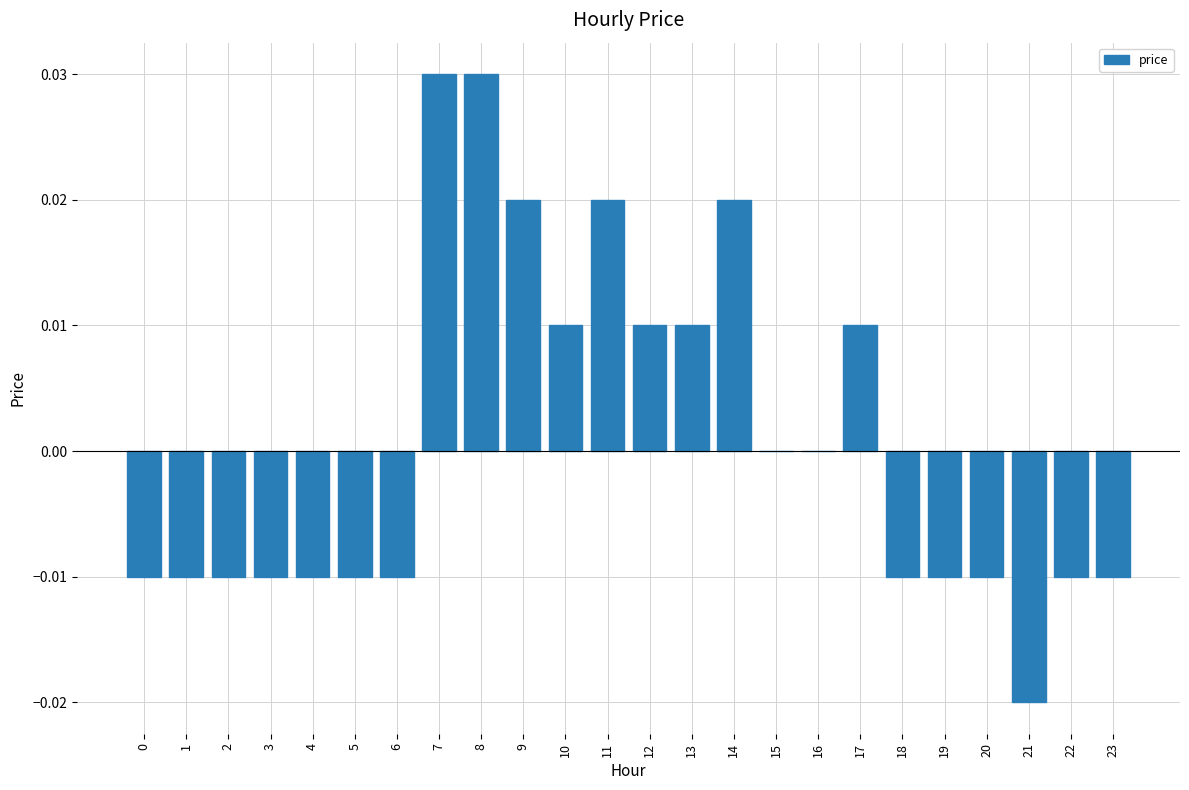

Which has a higher value, 7 or 3?

7